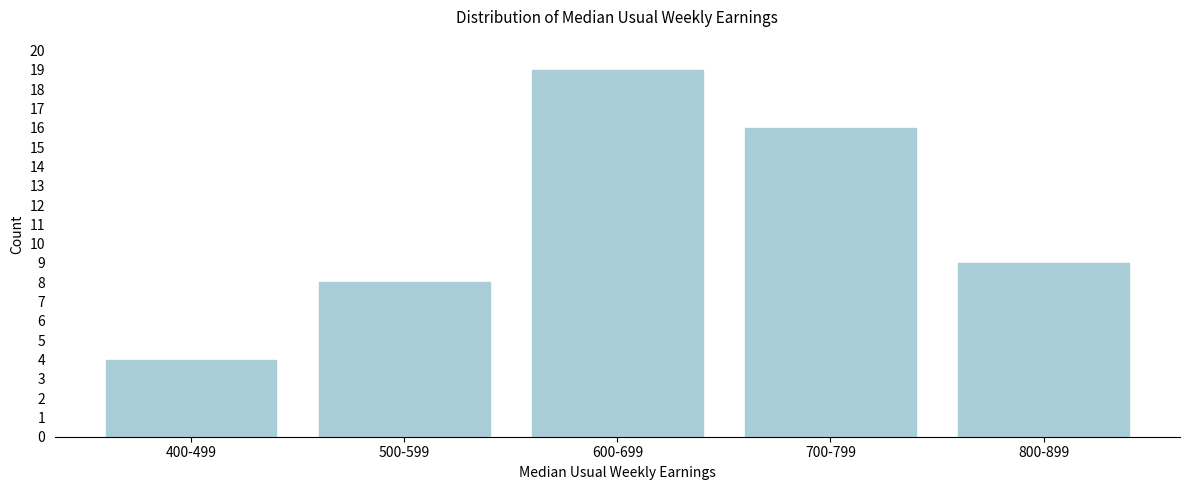

Reading left to right, extract all data points from this chart.

400-499=4	500-599=8	600-699=19	700-799=16	800-899=9